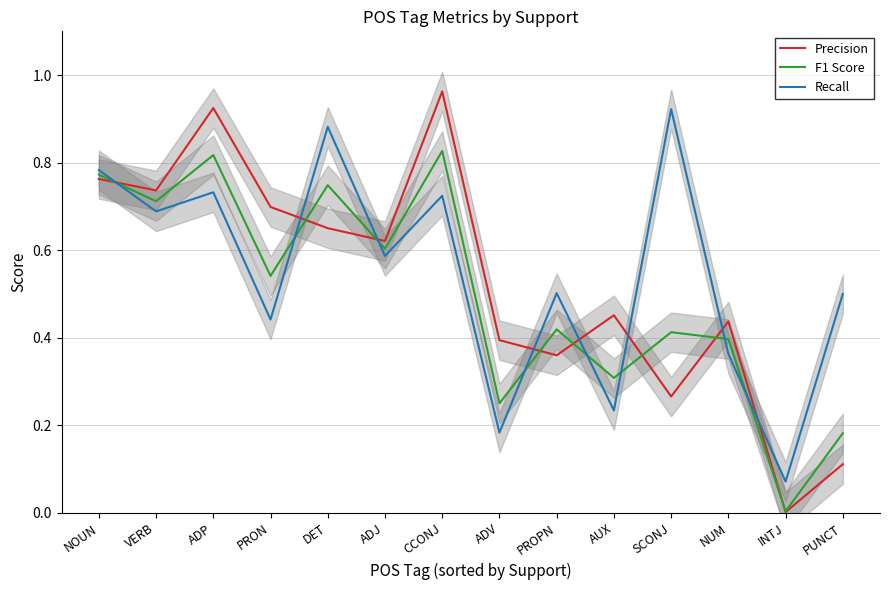

True or false: F1 Score has a value of 0.8 at NOUN.

True